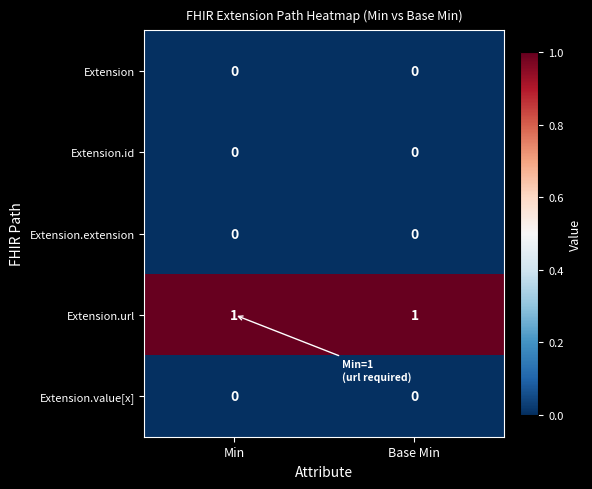

Which series has the largest total across all categories?

Extension.url